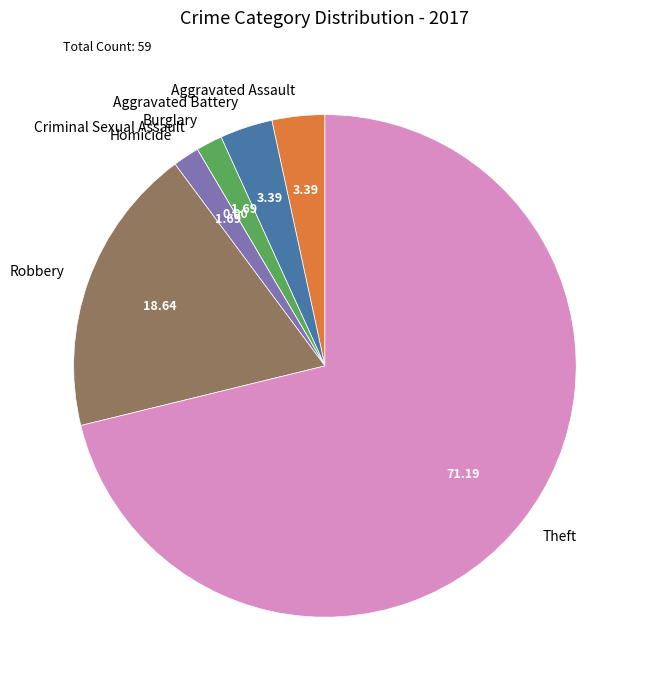

Approximately how many times larger is the value at Aggravated Battery compared to Burglary?

2.0